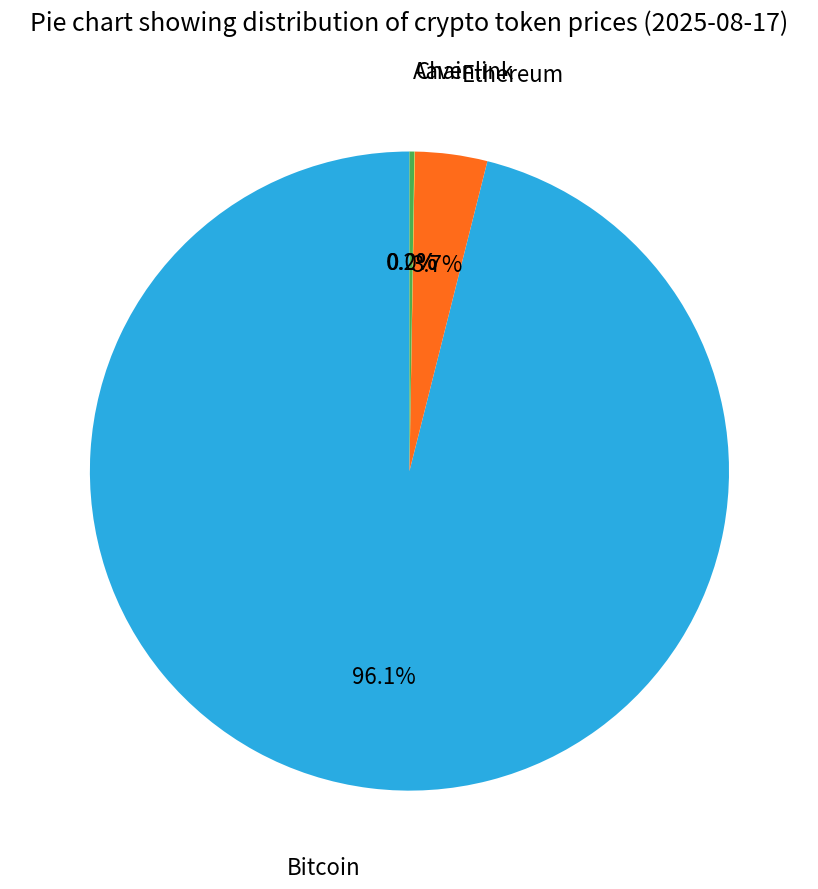

Is there a majority slice in this chart?

Yes